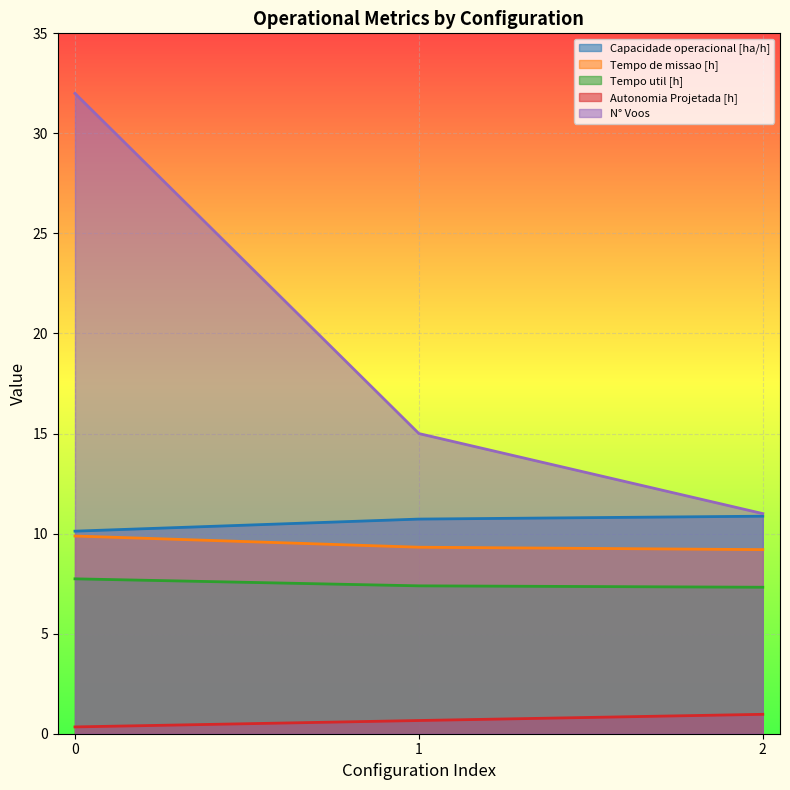

Which has a higher value, 1 or 0?

1